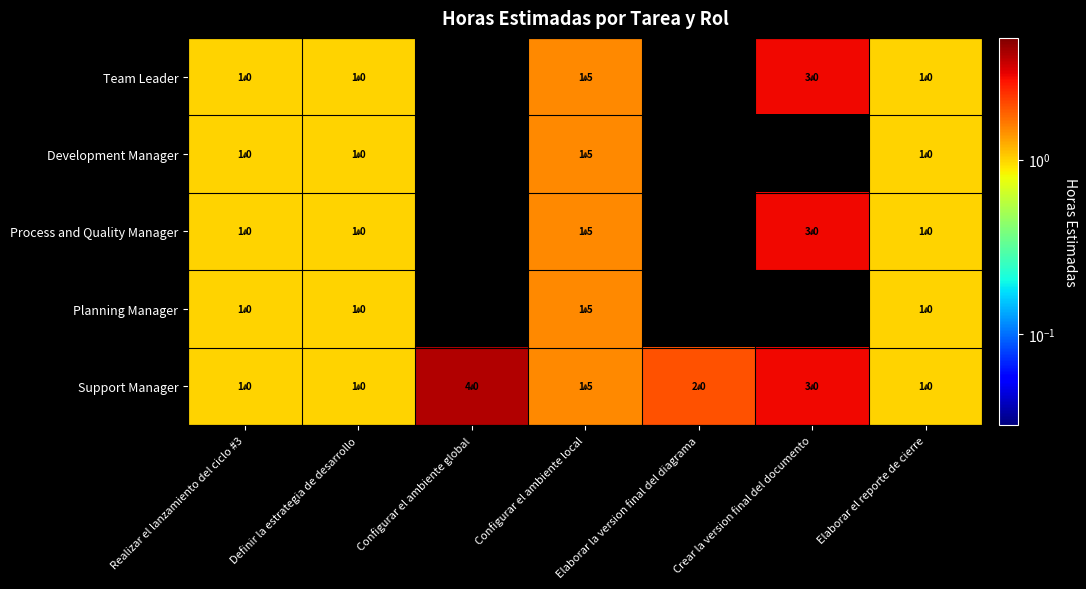

What is the total value across all series at Realizar el lanzamiento del ciclo #3?

5.0